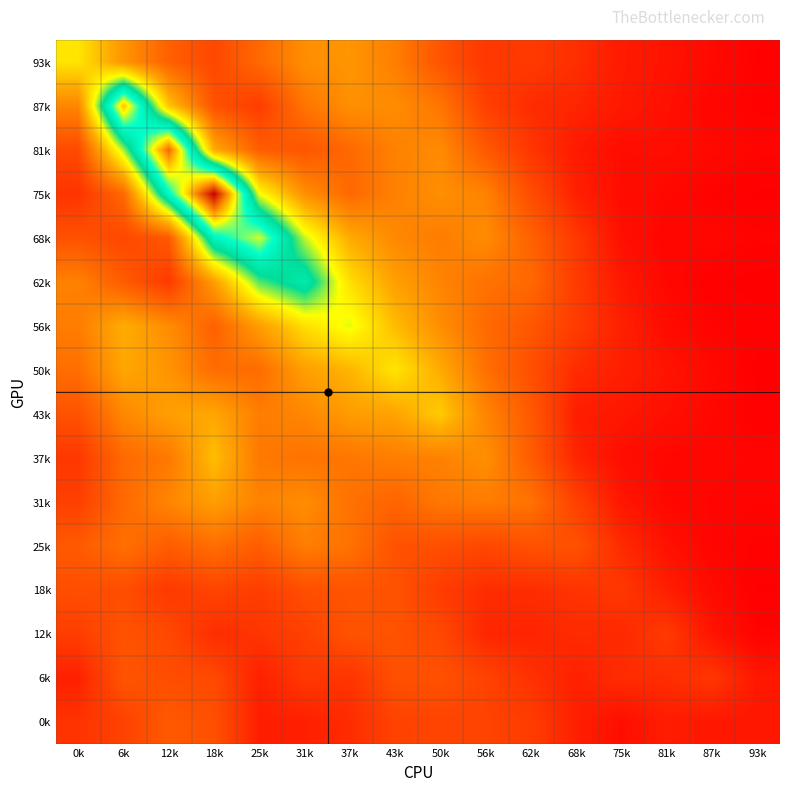

What is the spread (max minus min) of values at 50k?

0.7